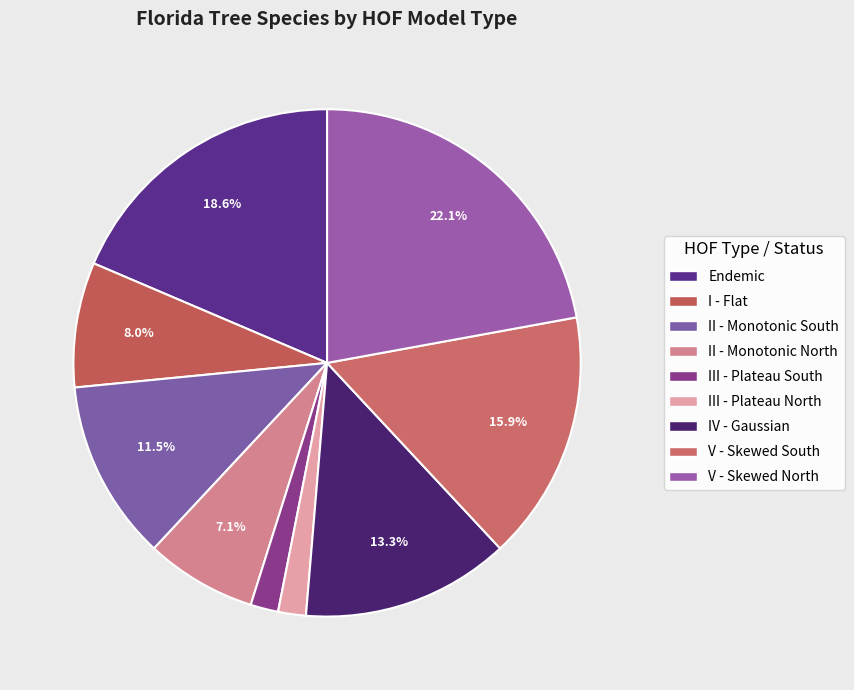

How many segments does this pie chart have?

9